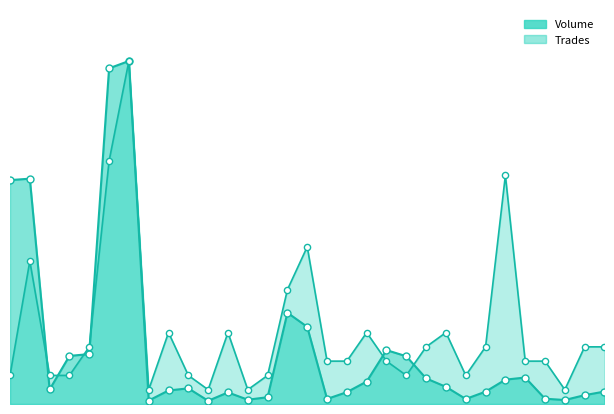

What are all the series names shown in the legend?

Volume, Trades